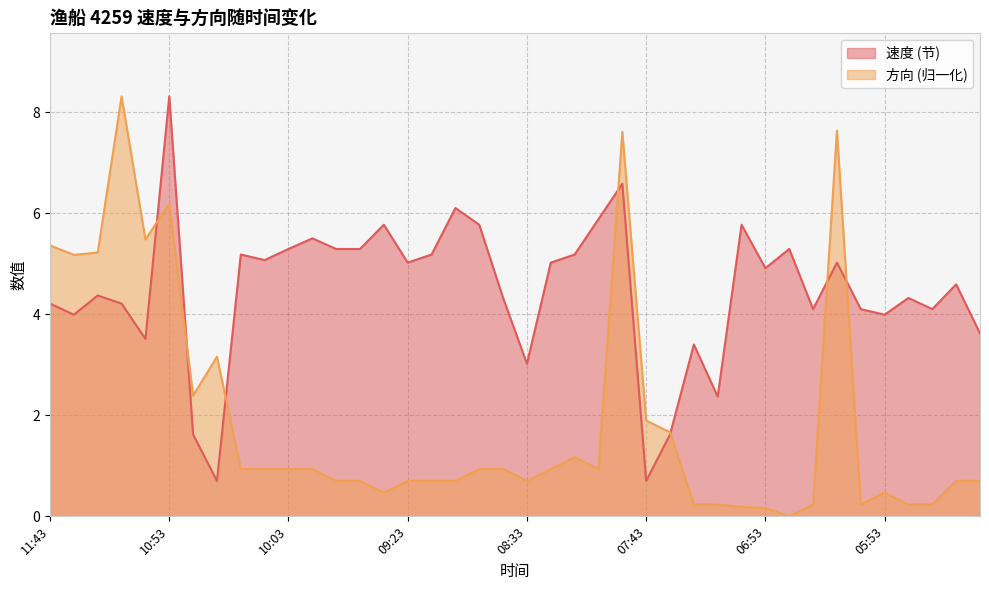

True or false: 方向 has more than 2 points higher than both neighbors.

True